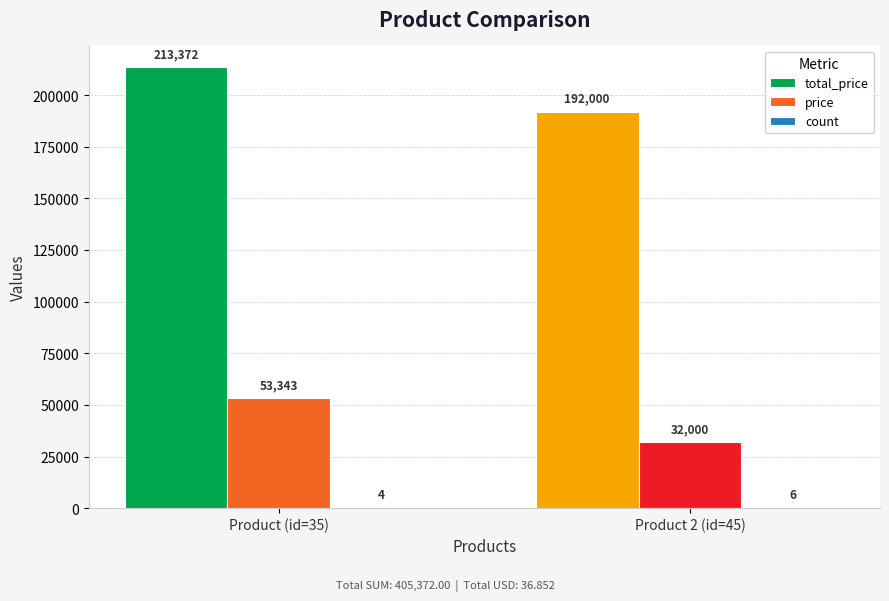

Which series has the widest spread of values?

total_price